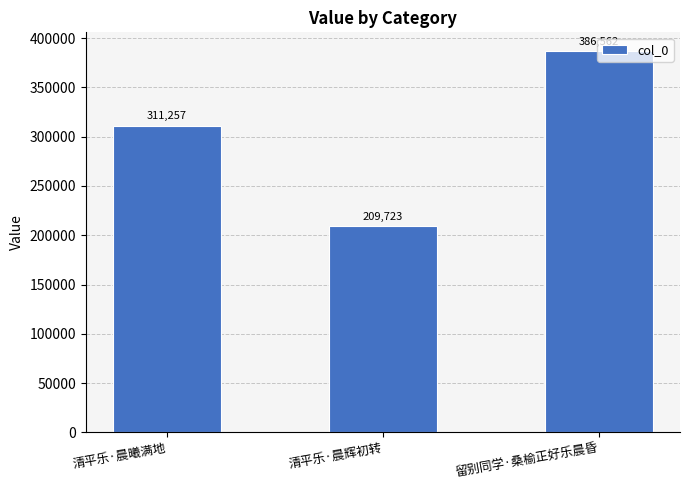

What is the label of the 1st bar from the left?

清平乐·晨曦满地